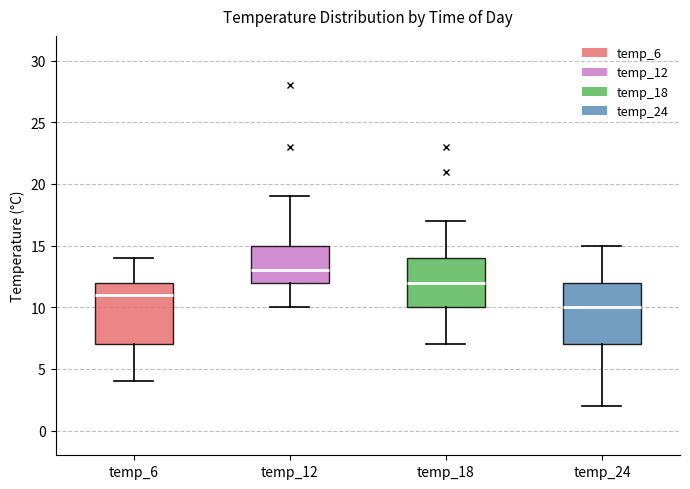

Reading left to right, read every box against the y-axis: the position of its median line, the range the box covers, and the ends of its whiskers. The values are not printed on the chart, so give them approximately, as read against the axis.

temp_6: median 11, box 7 to 12, whiskers 4 to 14
temp_12: median 13, box 12 to 15, whiskers 10 to 19
temp_18: median 12, box 10 to 14, whiskers 7 to 17
temp_24: median 10, box 7 to 12, whiskers 2 to 15